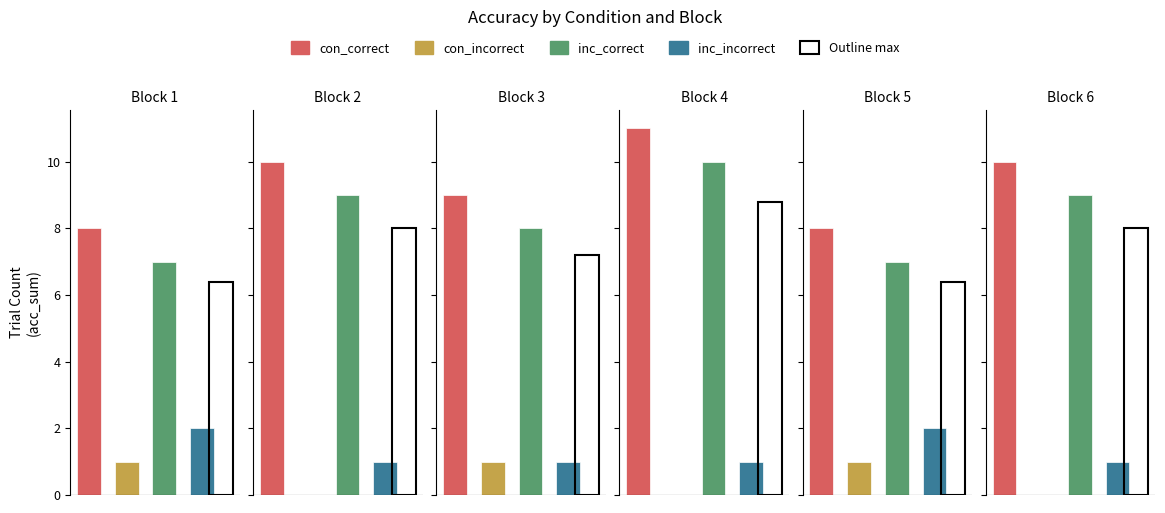

What is the difference between the highest and lowest values at Block 1?

7